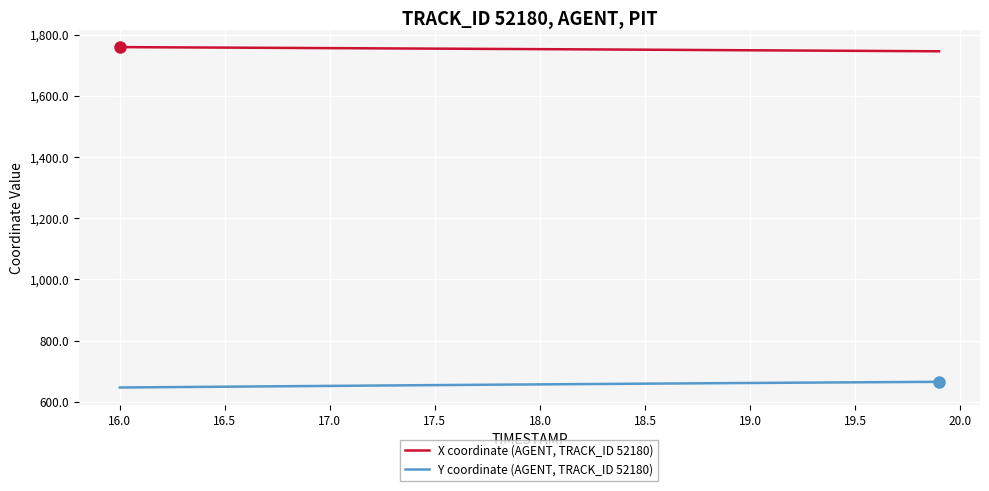

List the series in order of their overall mean, highest first.

X coordinate (AGENT, TRACK_ID 52180), Y coordinate (AGENT, TRACK_ID 52180)